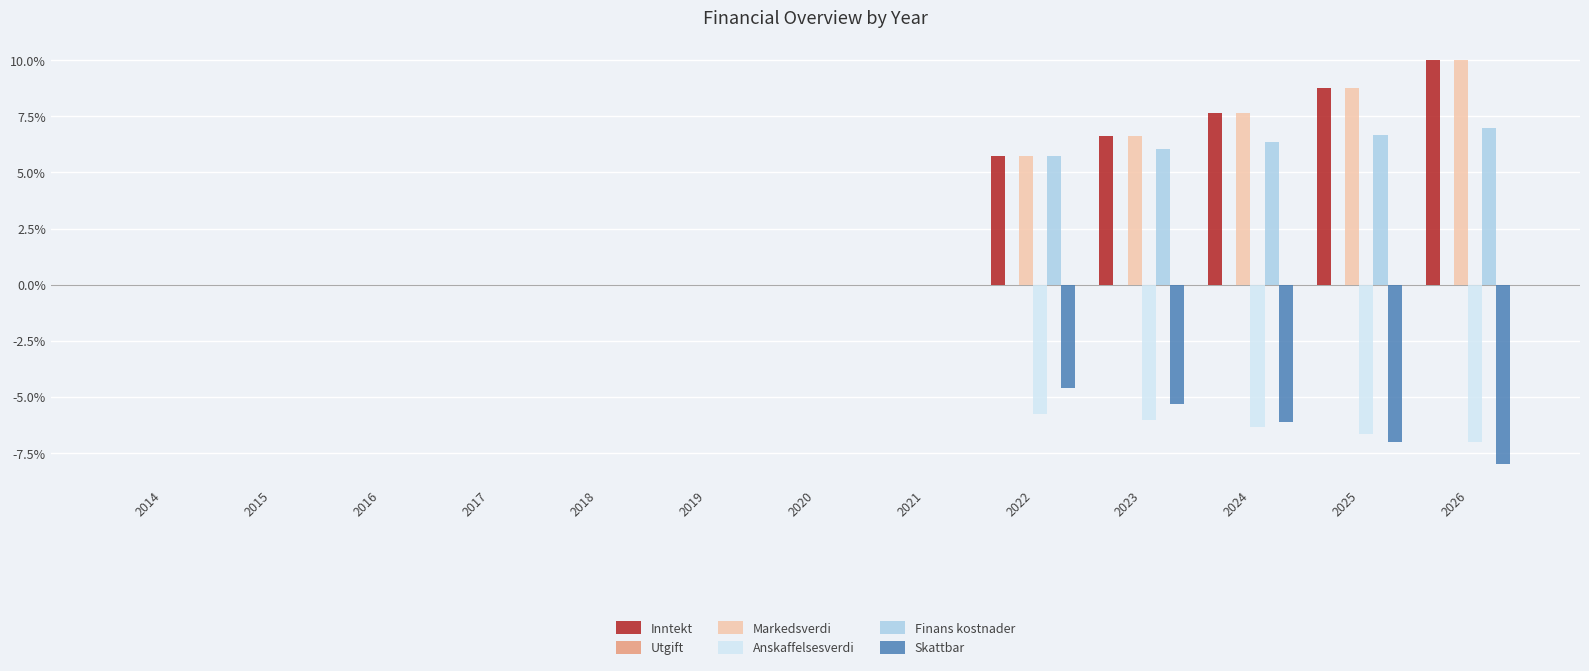

What is the maximum value shown in the chart?

10.0